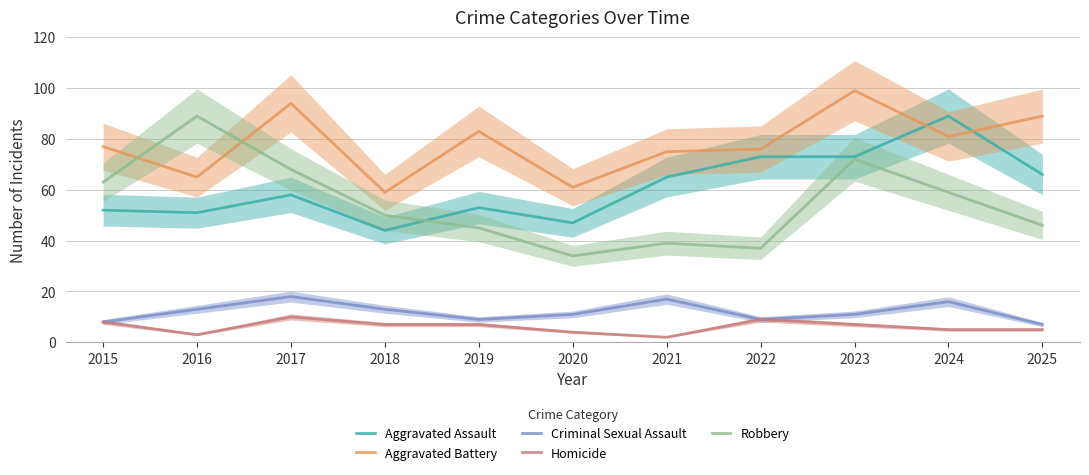

True or false: Aggravated Assault and Criminal Sexual Assault intersect in this chart.

False